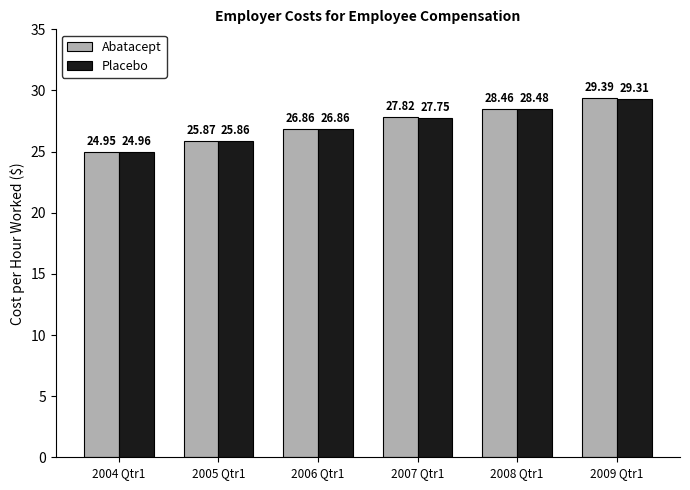

At which category is the sum across all series the highest?

2009 Qtr1